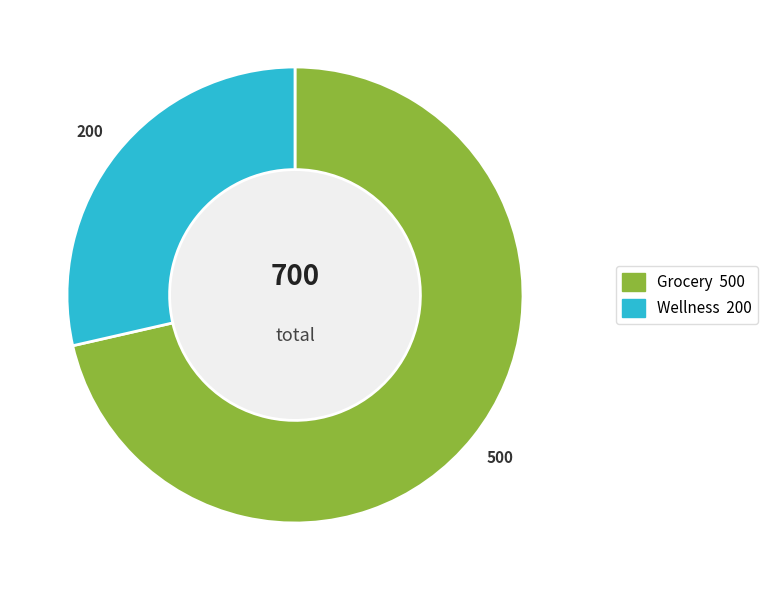

Which slice represents more than half of the pie?

Grocery